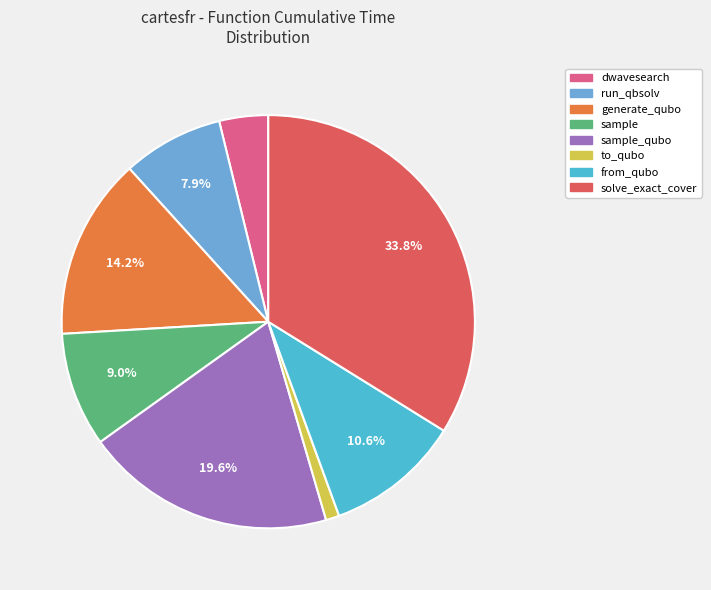

Does any single category account for the majority?

No